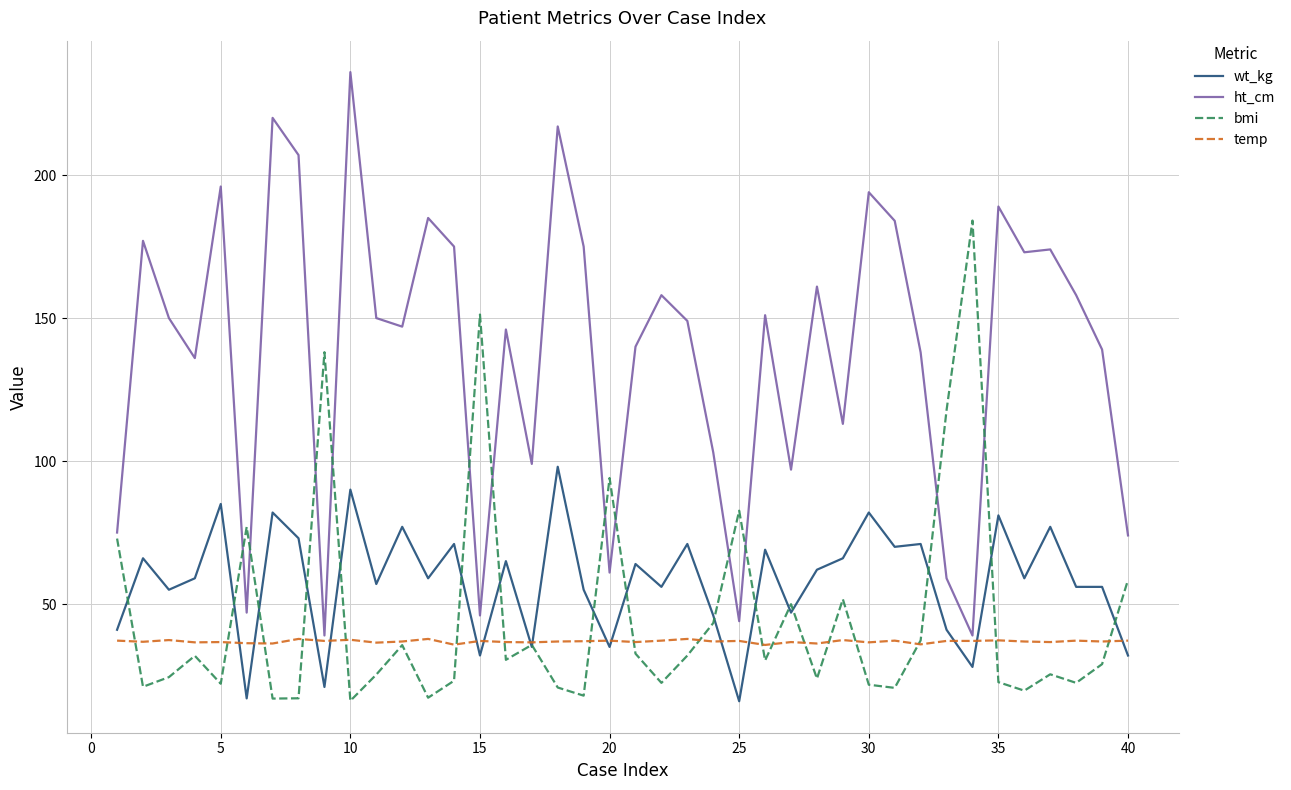

Which series has the largest range (max minus min)?

ht_cm